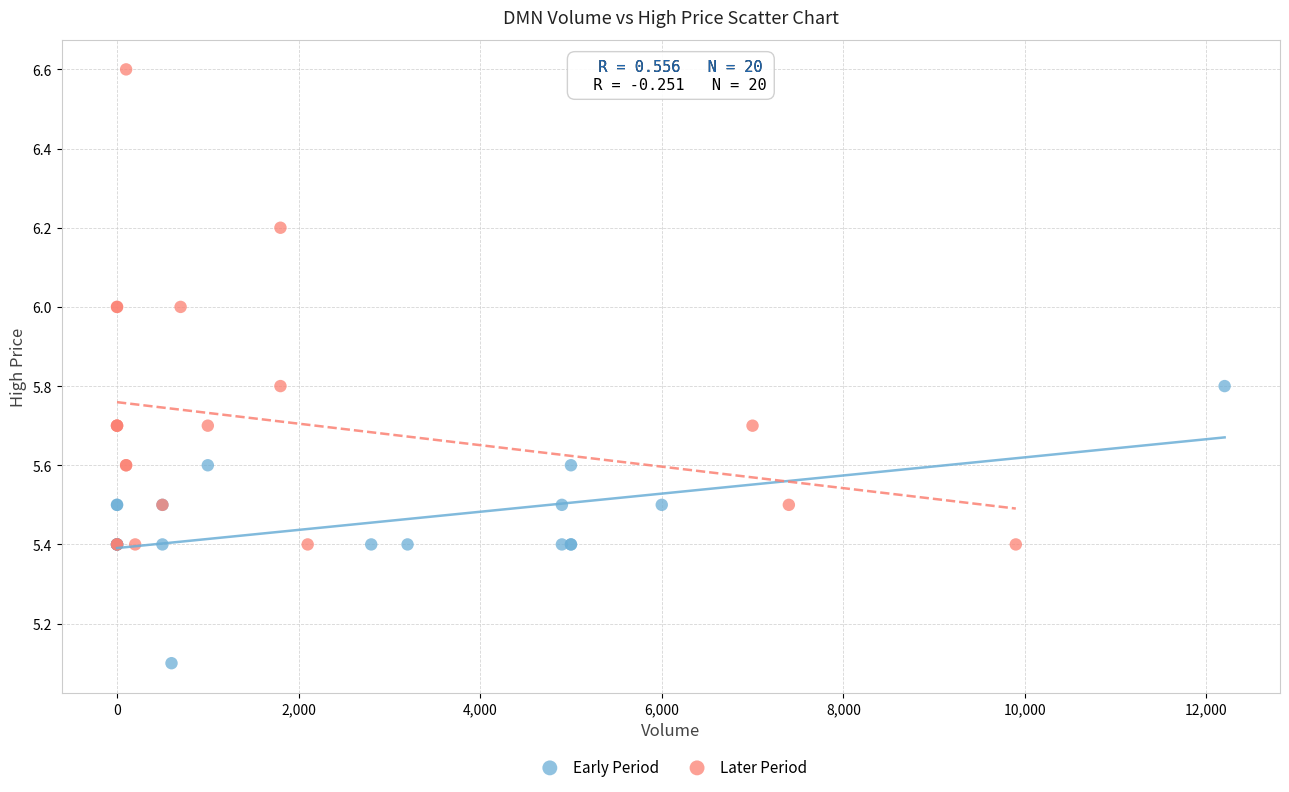

Which series has the widest spread of Y values?

Later Period